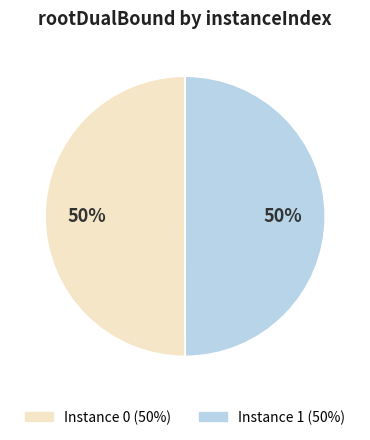

To the nearest percent, what is the average slice percentage?

50%